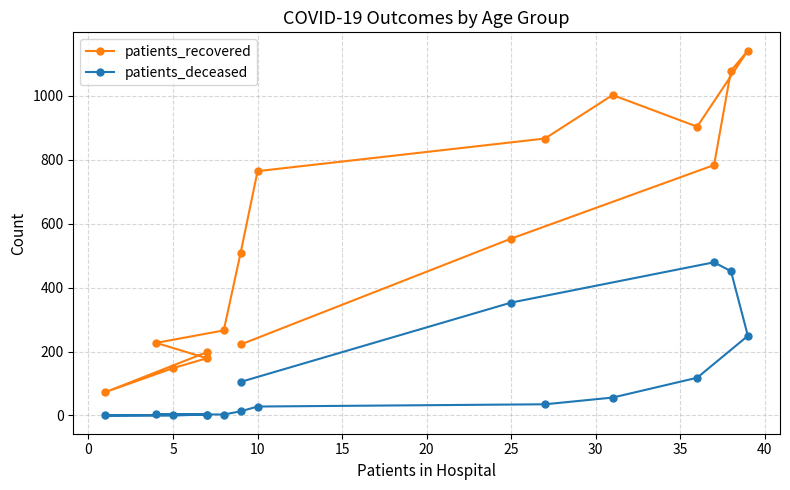

How many values in the patients_deceased series are below 35?

8